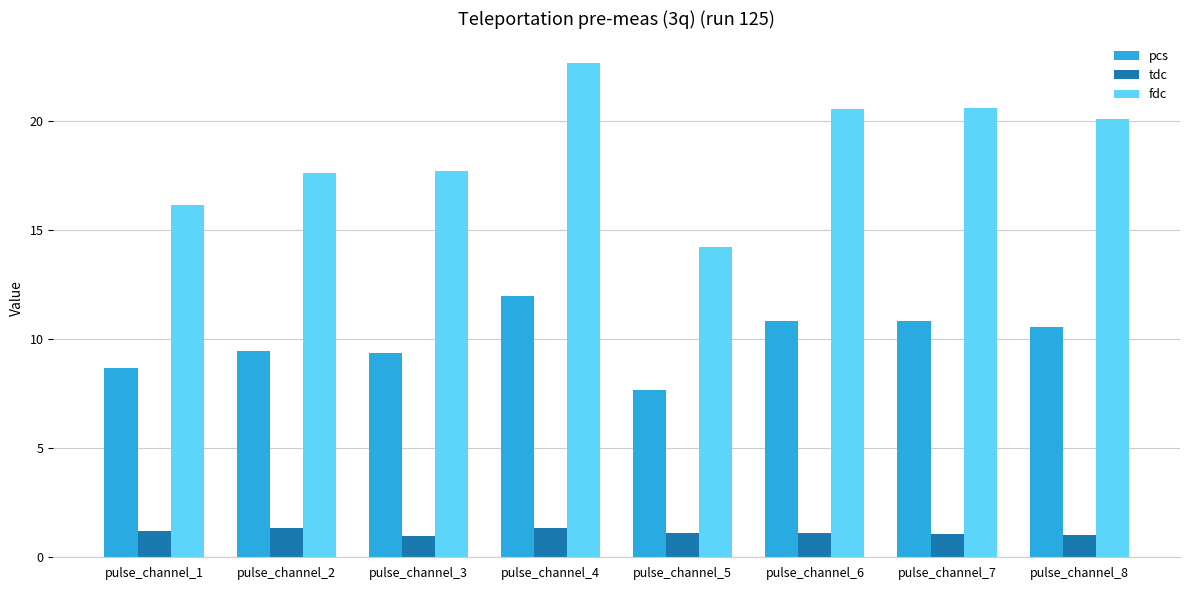

Which series has the largest range (max minus min)?

fdc